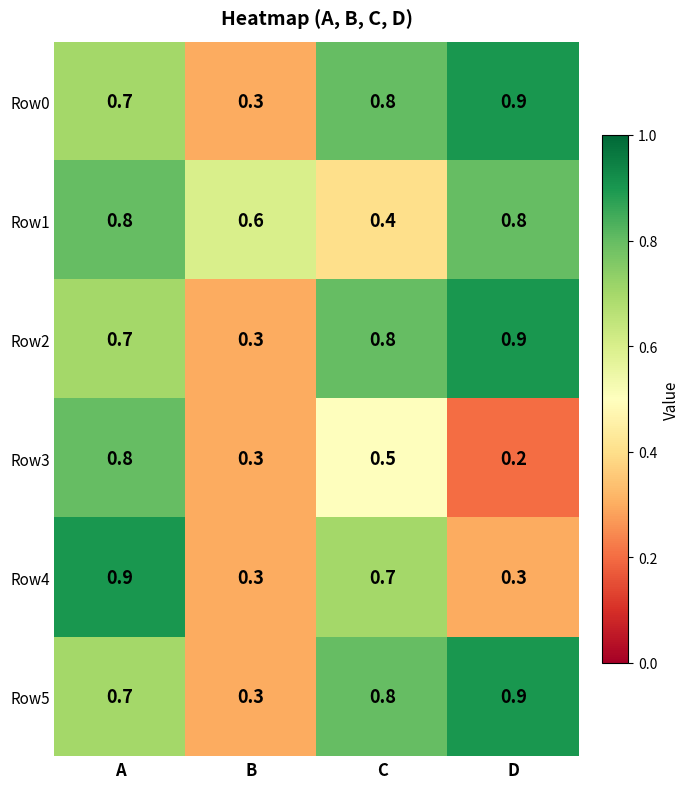

Is the value of Row0 at D greater than the value of Row3 at B?

Yes